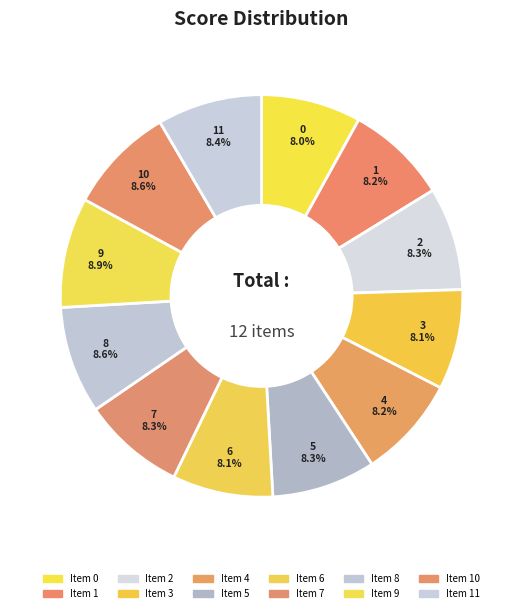

To the nearest percent, what is the difference between the largest and smallest slice percentages?

1%